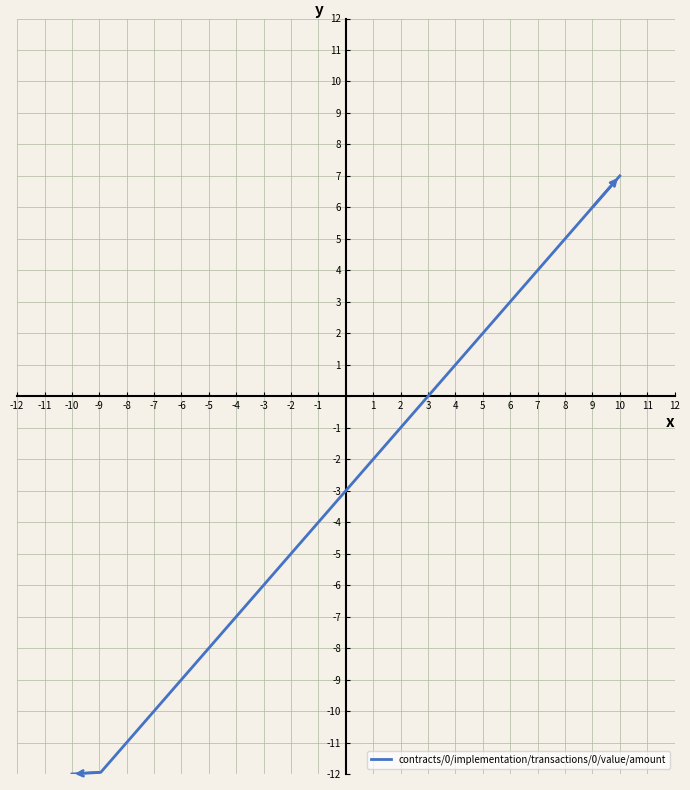

What is the minimum value shown in the chart?

-12.0